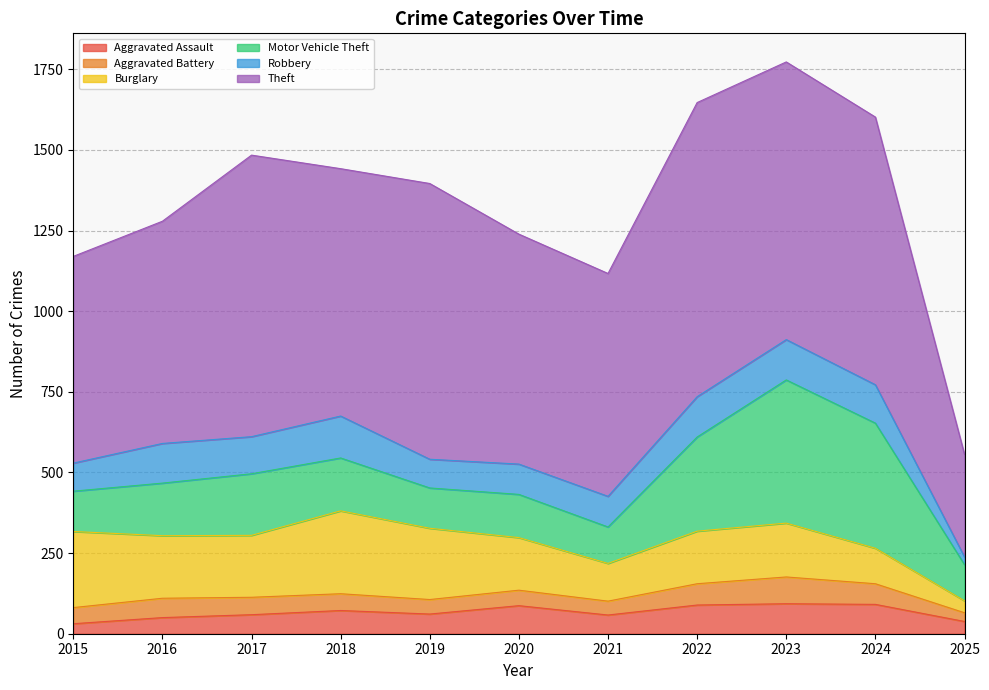

Where is Aggravated Assault nearest to the value 62?

2019